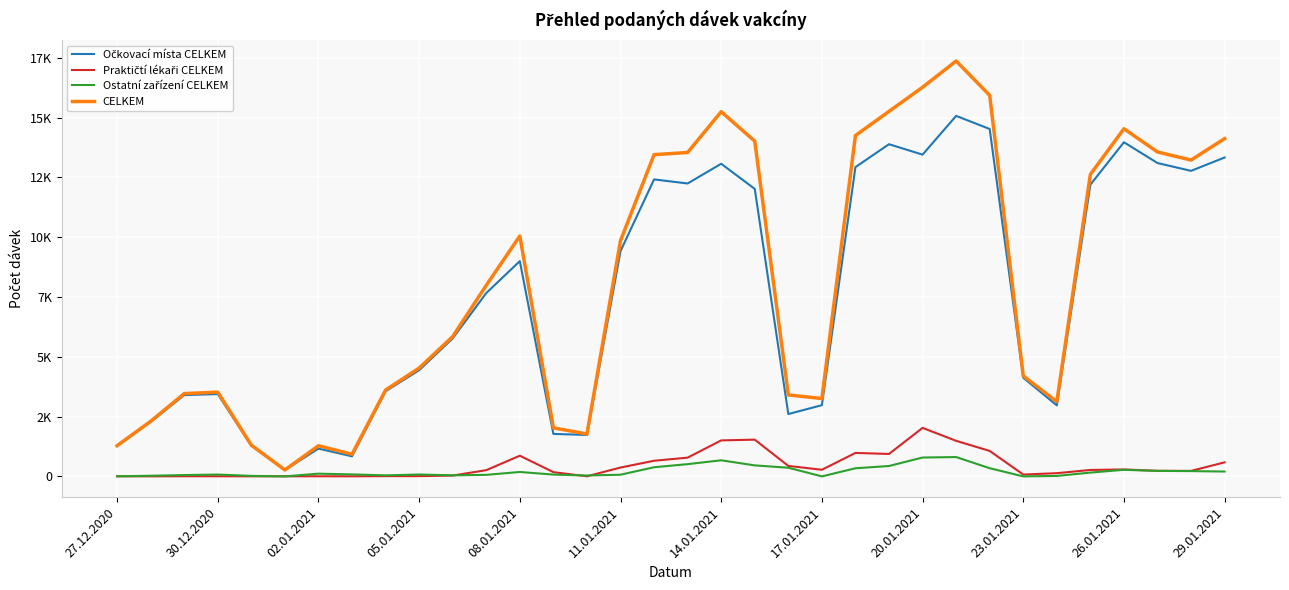

Which series has the largest total across all categories?

CELKEM